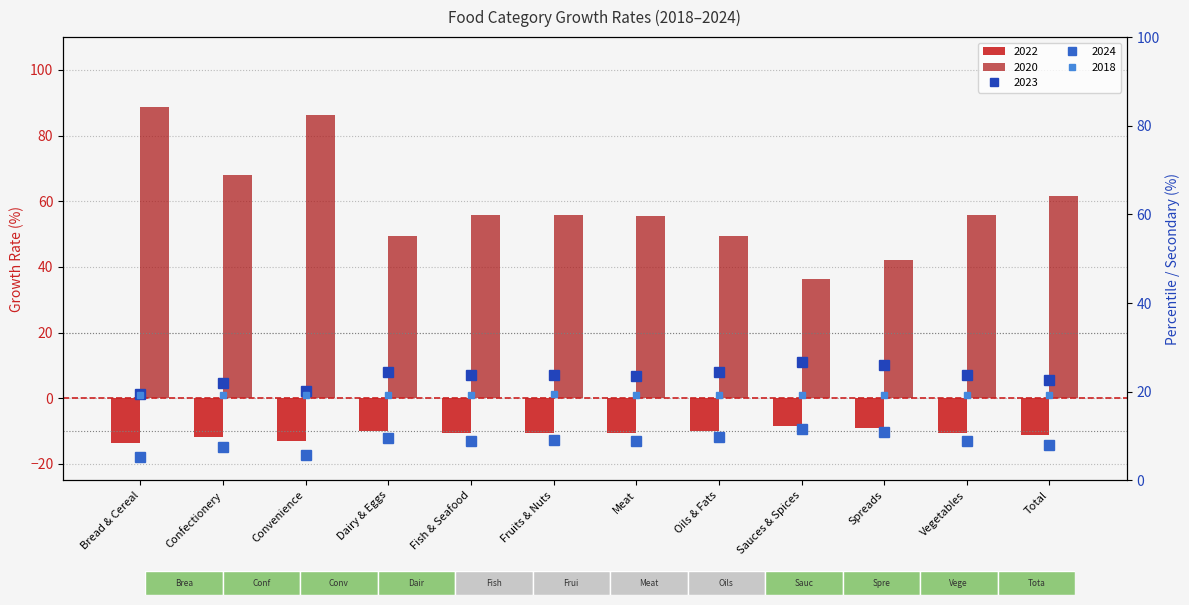

Is the value of 2023 at Fish & Seafood greater than the value of 2021 at Meat?

Yes